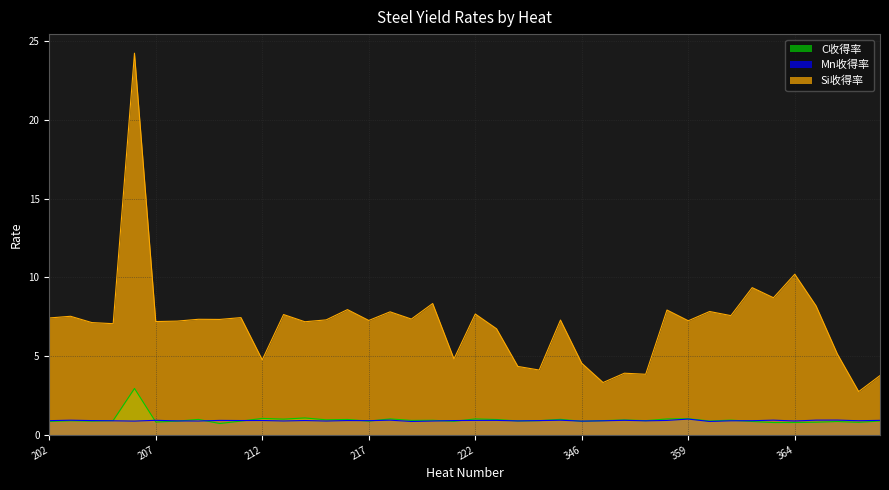

Between 363 and 222, which is larger?

222